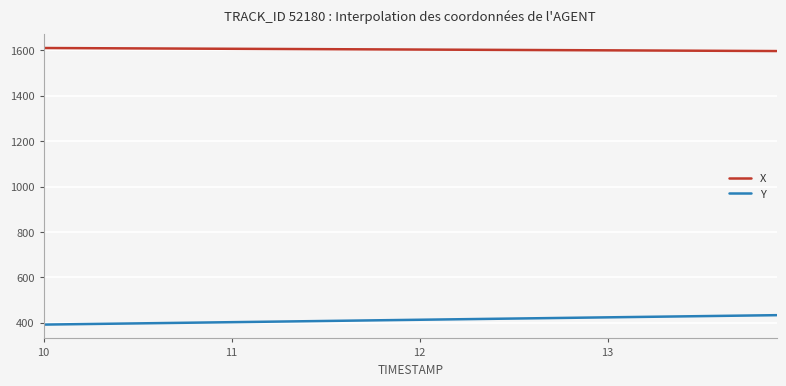

What is the minimum value shown in the chart?

392.0